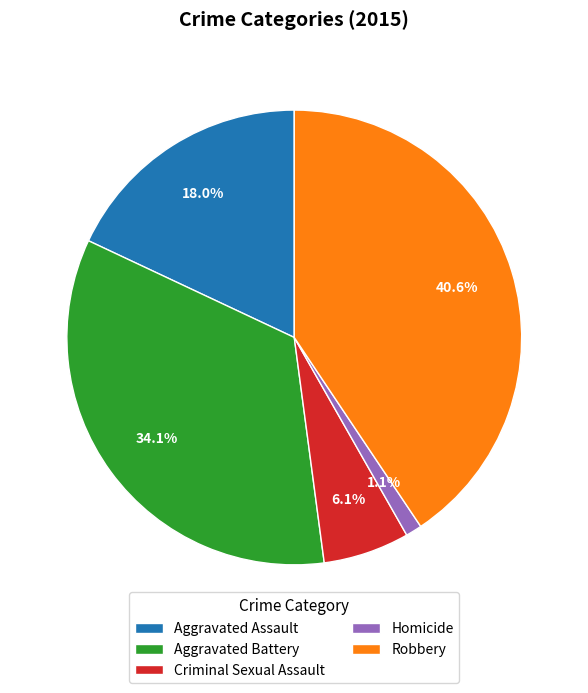

To the nearest percent, what percentage of the pie is Homicide?

1%